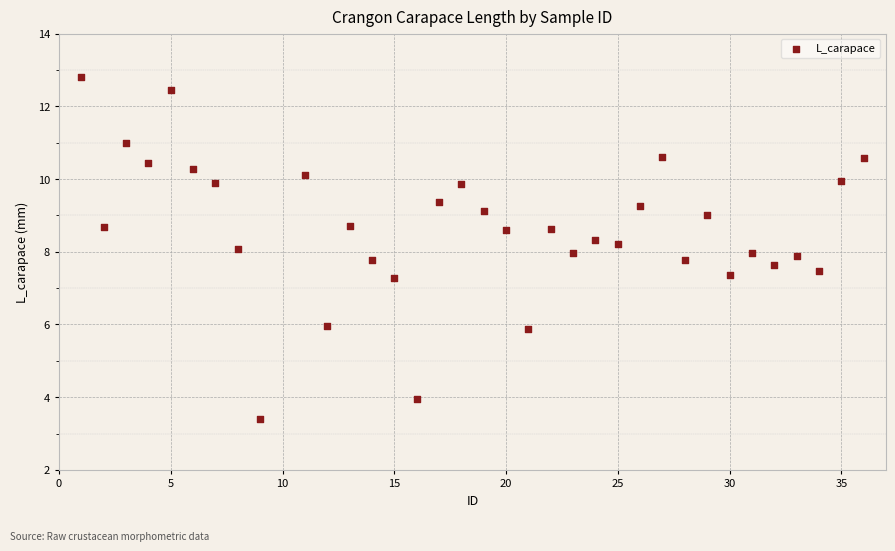

What is the range of X values (max minus min)?

35.0